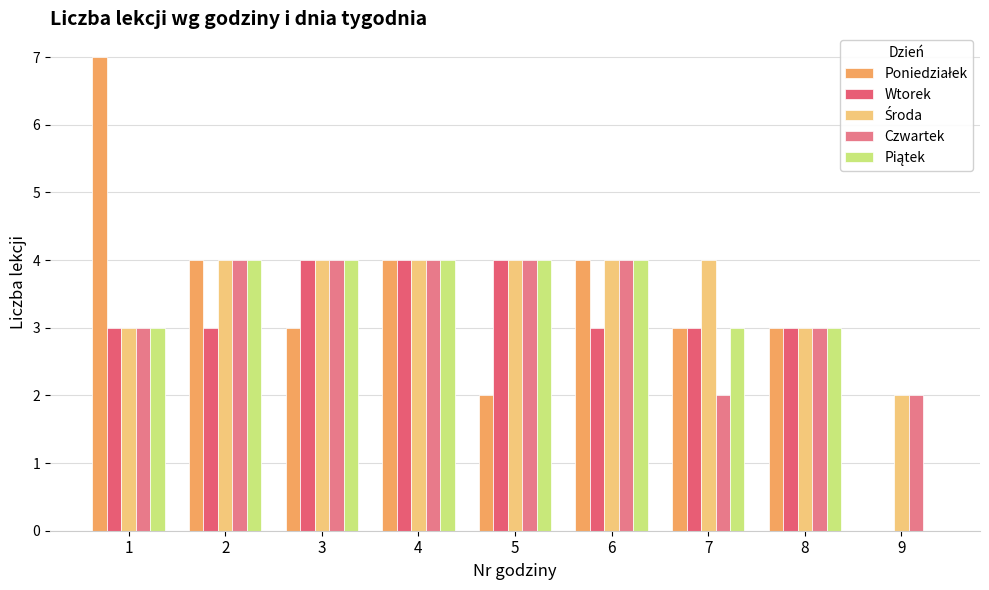

What value does the Poniedziałek series have at 7?

3